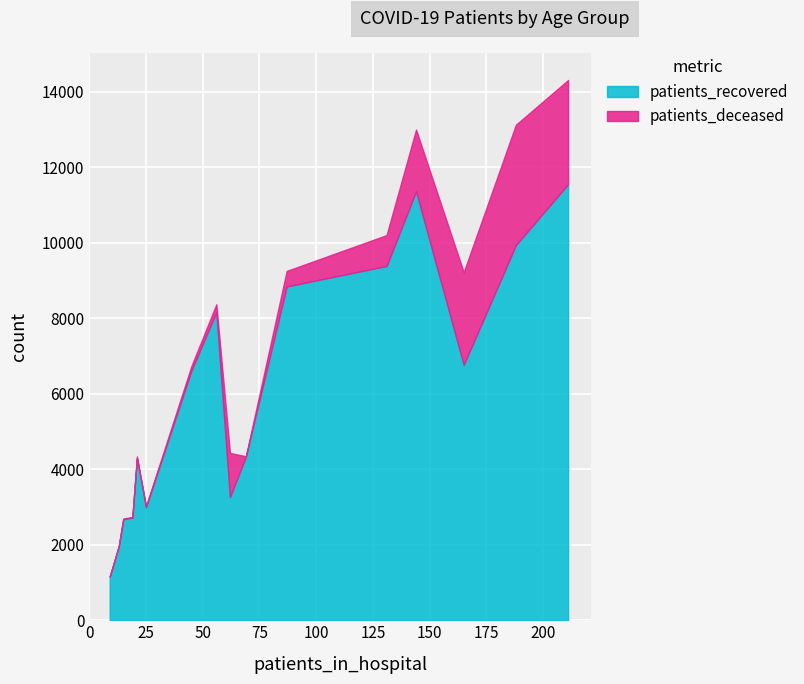

Reading left to right, what are all the values shown in this chart?

patients_recovered: <20=4329	20-24=1151	25-29=1961	30-34=2677	35-39=2719	40-44=2996	45-49=4292	50-54=6611	55-59=8154	60-64=8839	65-69=9382	70-74=11358	75-79=11547	80-84=9936	85-89=6761	>90=3259
patients_deceased: <20=15	20-24=4	25-29=3	30-34=16	35-39=17	40-44=23	45-49=46	50-54=120	55-59=214	60-64=412	65-69=818	70-74=1637	75-79=2760	80-84=3187	85-89=2457	>90=1172